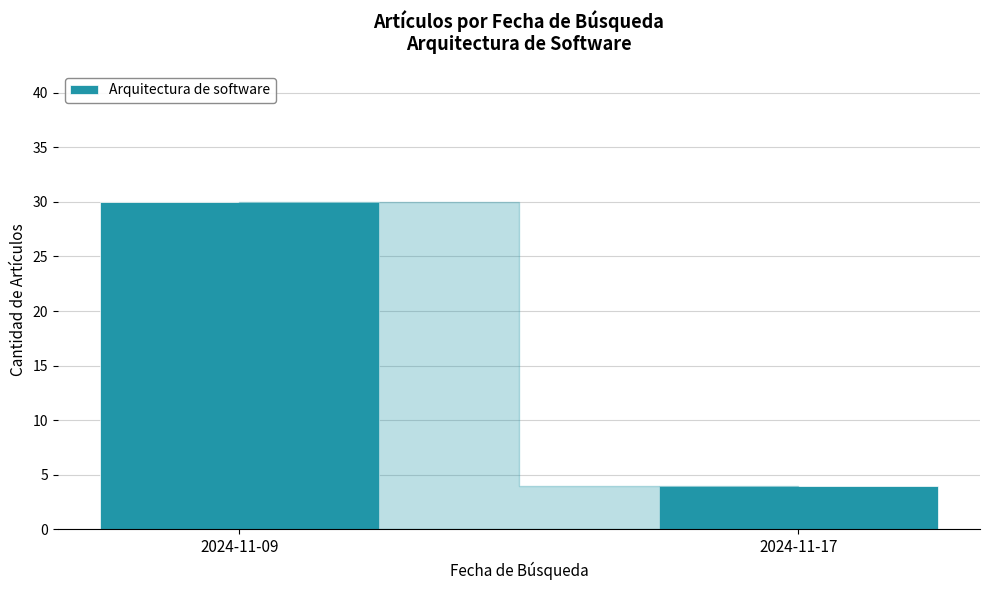

What is the approximate value at 2024-11-09, to the nearest 5?

30